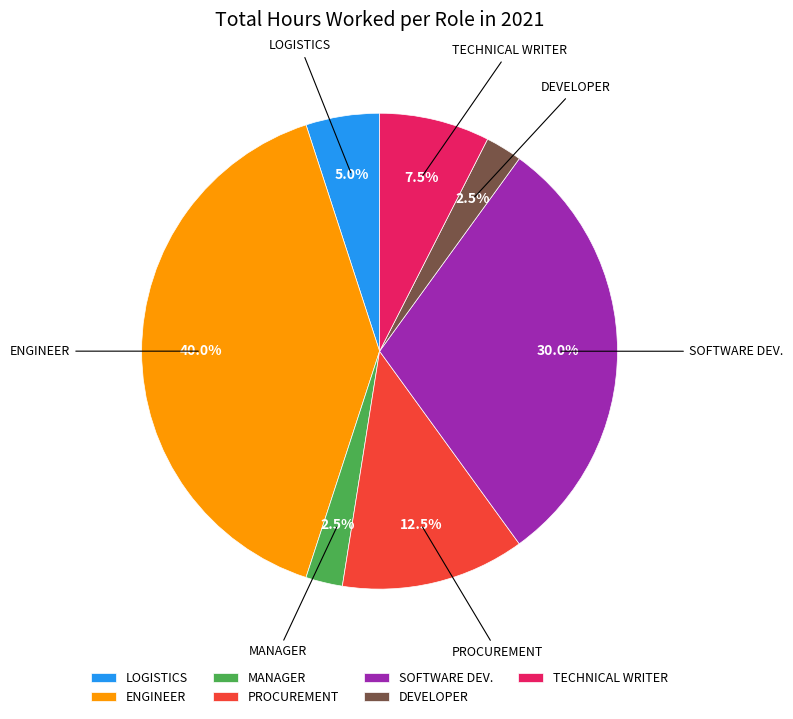

What is the ratio of the value at ENGINEER to the value at DEVELOPER?

16.0